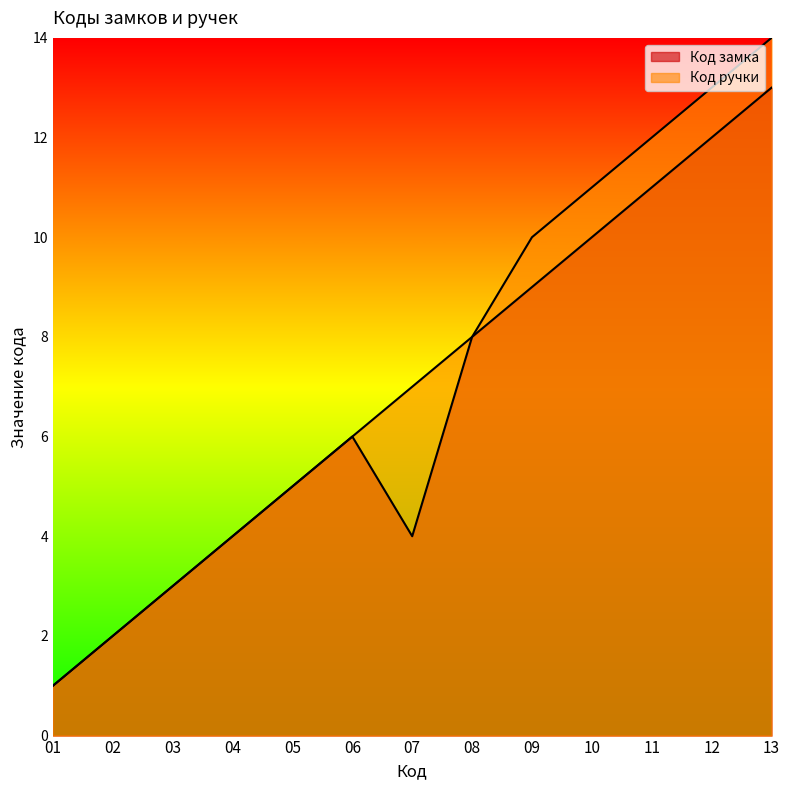

Does the chart display data point markers on the line(s)?

No